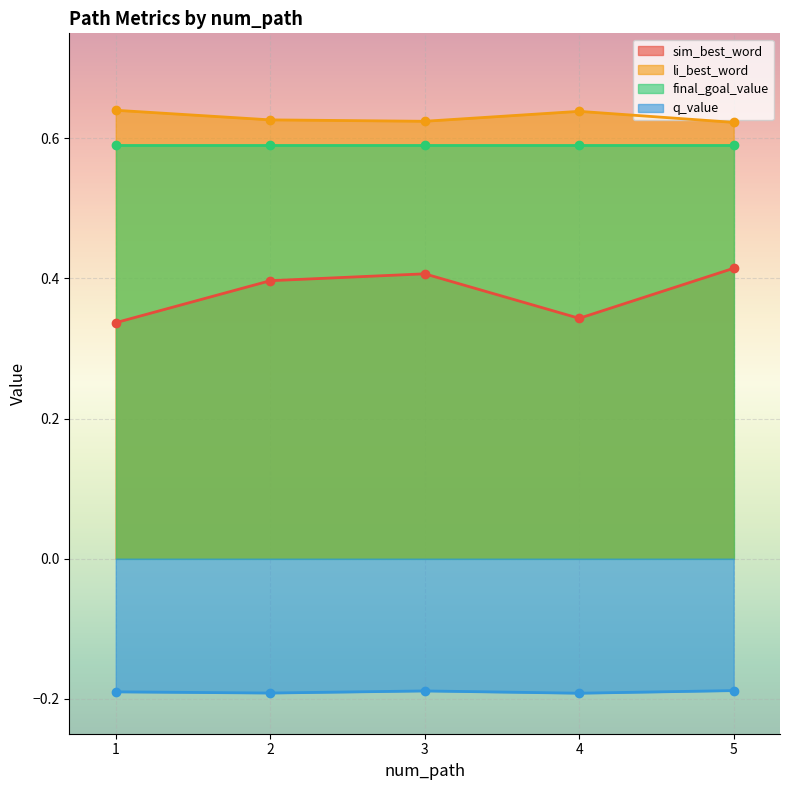

What is the value of the q_value point at the 1st from the left?

-0.2